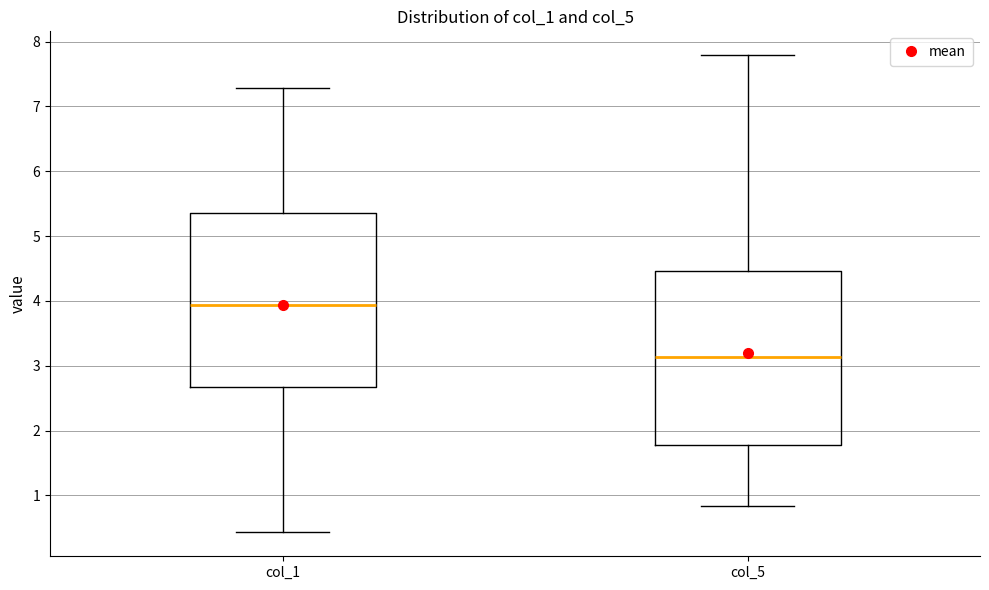

Which box has the lowest median line?

col_5